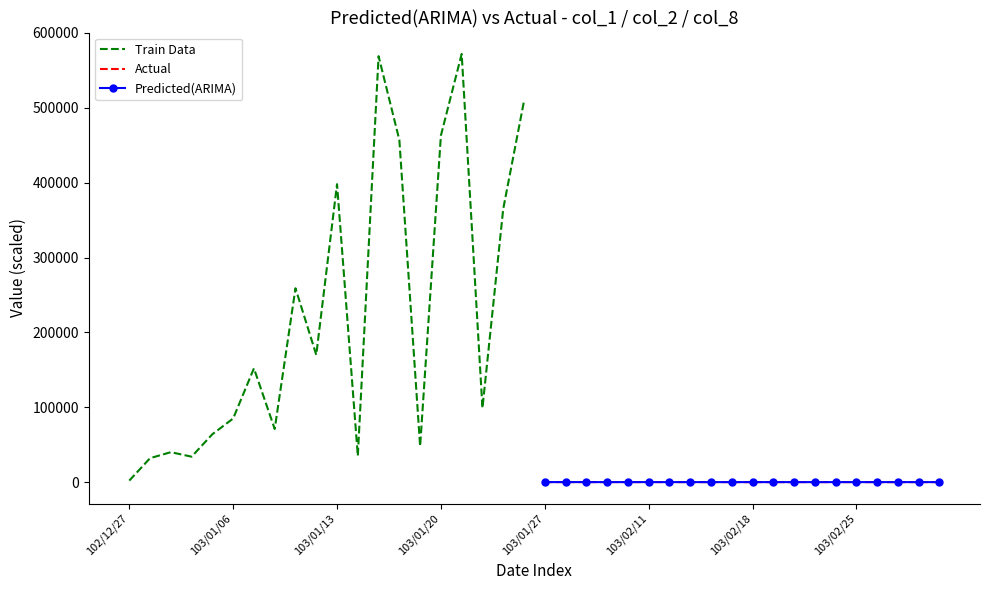

What is the smallest value displayed?

0.9